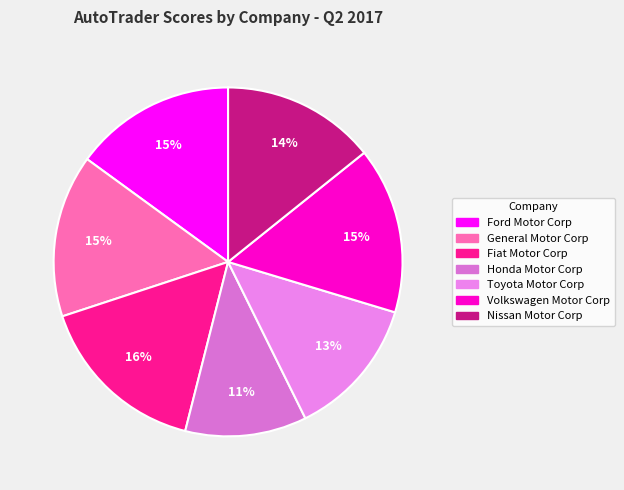

Is Honda Motor Corp the majority of the pie?

No